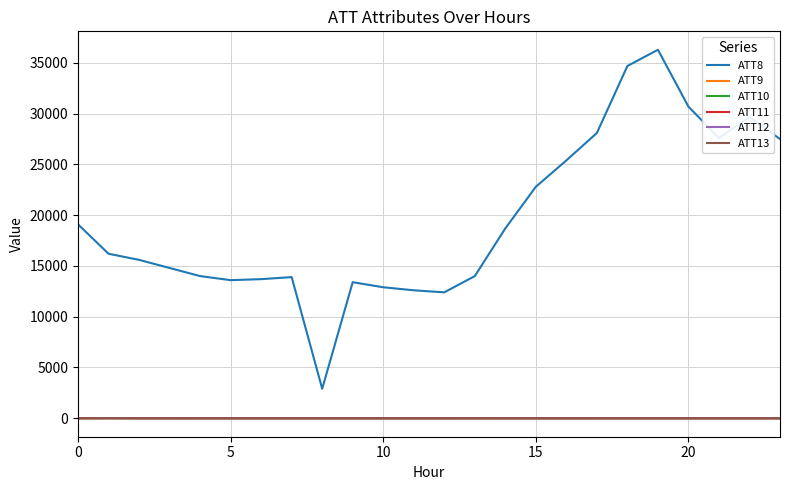

Which series has the largest total across all categories?

ATT8